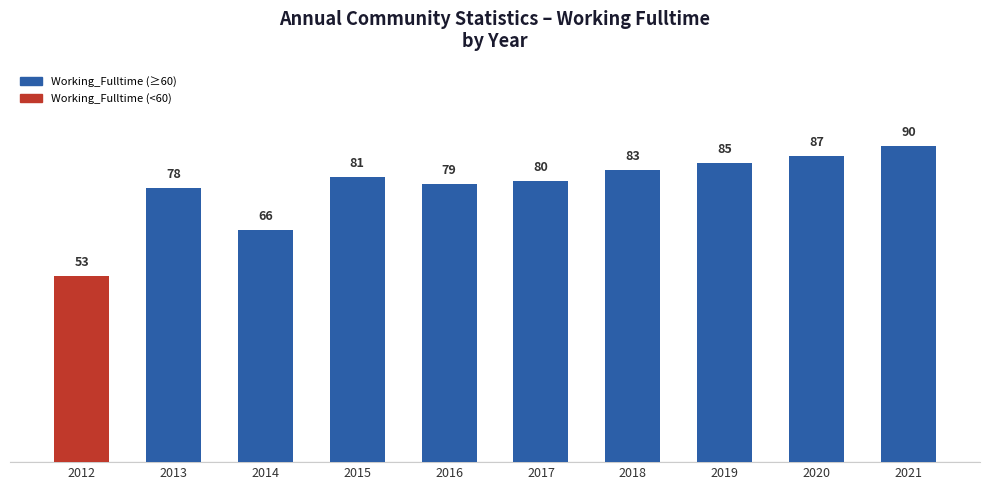

At which category does the chart reach its peak across all series?

2021